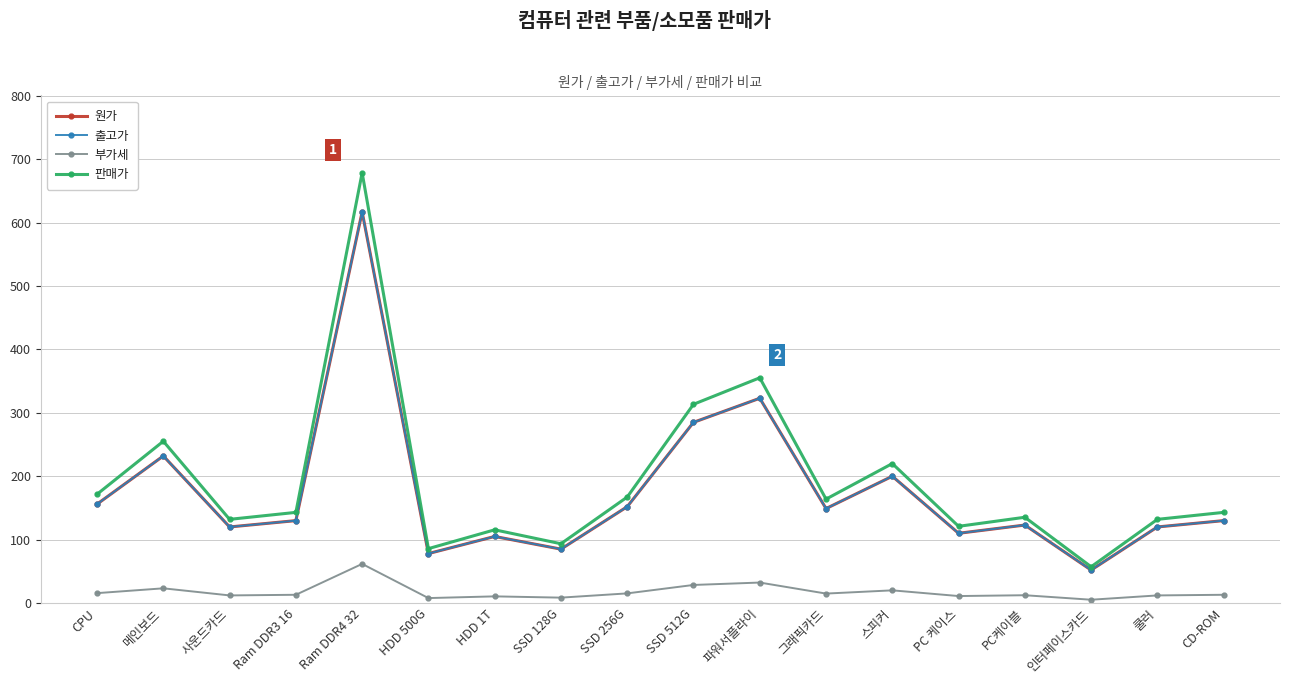

Is it true that 부가세 equals 15.6 at CPU?

True